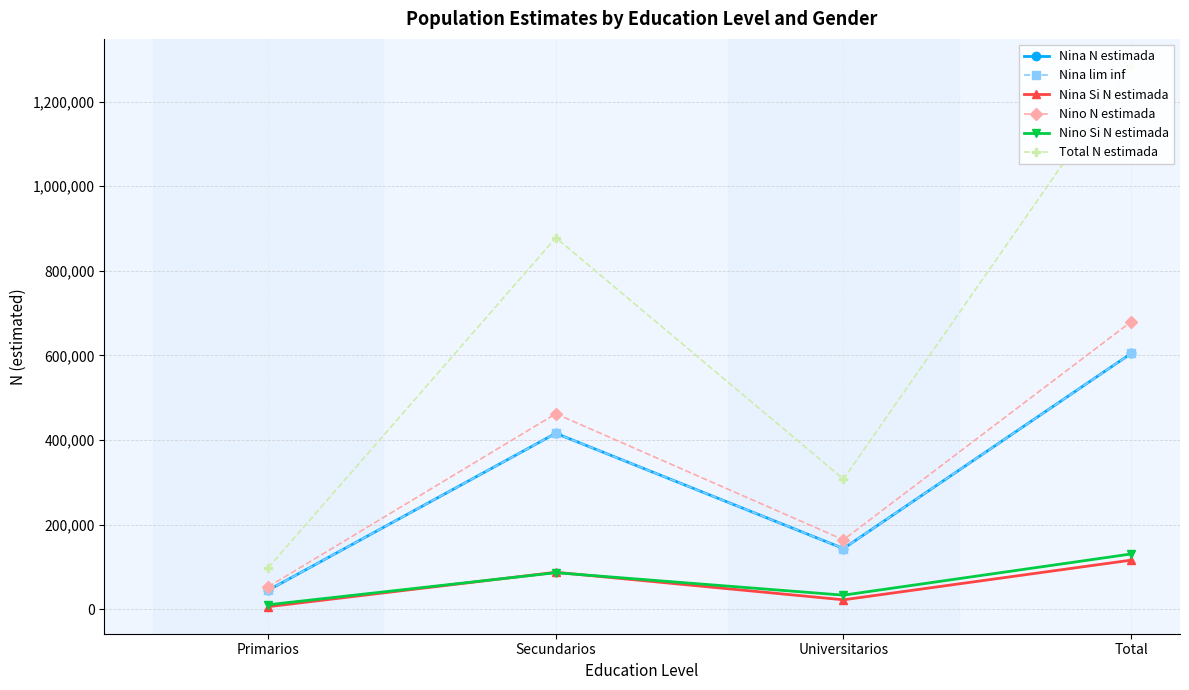

At which category is the sum across all series the highest?

Total